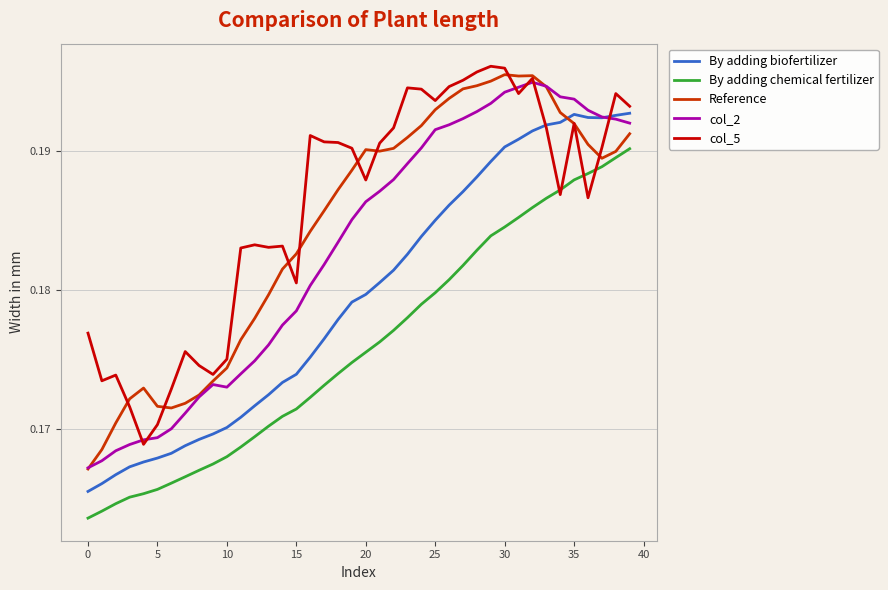

Reading left to right, what are all the values shown in this chart?

By adding biofertilizer: 0.2	0.2	0.2	0.2	0.2	0.2	0.2	0.2	0.2	0.2	0.2	0.2	0.2	0.2	0.2	0.2	0.2	0.2	0.2	0.2	0.2	0.2	0.2	0.2	0.2	0.2	0.2	0.2	0.2	0.2	0.2	0.2	0.2	0.2	0.2	0.2	0.2	0.2	0.2	0.2
By adding chemical fertilizer: 0.2	0.2	0.2	0.2	0.2	0.2	0.2	0.2	0.2	0.2	0.2	0.2	0.2	0.2	0.2	0.2	0.2	0.2	0.2	0.2	0.2	0.2	0.2	0.2	0.2	0.2	0.2	0.2	0.2	0.2	0.2	0.2	0.2	0.2	0.2	0.2	0.2	0.2	0.2	0.2
Reference: 0.2	0.2	0.2	0.2	0.2	0.2	0.2	0.2	0.2	0.2	0.2	0.2	0.2	0.2	0.2	0.2	0.2	0.2	0.2	0.2	0.2	0.2	0.2	0.2	0.2	0.2	0.2	0.2	0.2	0.2	0.2	0.2	0.2	0.2	0.2	0.2	0.2	0.2	0.2	0.2
col_2: 0.2	0.2	0.2	0.2	0.2	0.2	0.2	0.2	0.2	0.2	0.2	0.2	0.2	0.2	0.2	0.2	0.2	0.2	0.2	0.2	0.2	0.2	0.2	0.2	0.2	0.2	0.2	0.2	0.2	0.2	0.2	0.2	0.2	0.2	0.2	0.2	0.2	0.2	0.2	0.2
col_5: 0.2	0.2	0.2	0.2	0.2	0.2	0.2	0.2	0.2	0.2	0.2	0.2	0.2	0.2	0.2	0.2	0.2	0.2	0.2	0.2	0.2	0.2	0.2	0.2	0.2	0.2	0.2	0.2	0.2	0.2	0.2	0.2	0.2	0.2	0.2	0.2	0.2	0.2	0.2	0.2